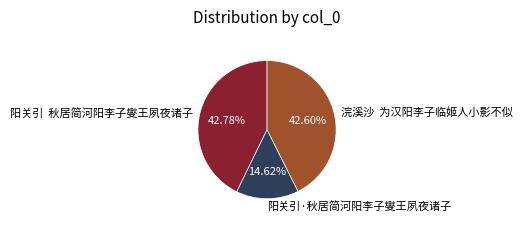

Is the sum of 浣溪沙 为汉阳李子临姬人小影不似 and 阳关引·秋居简河阳李子燮王夙夜诸子 greater than half?

Yes